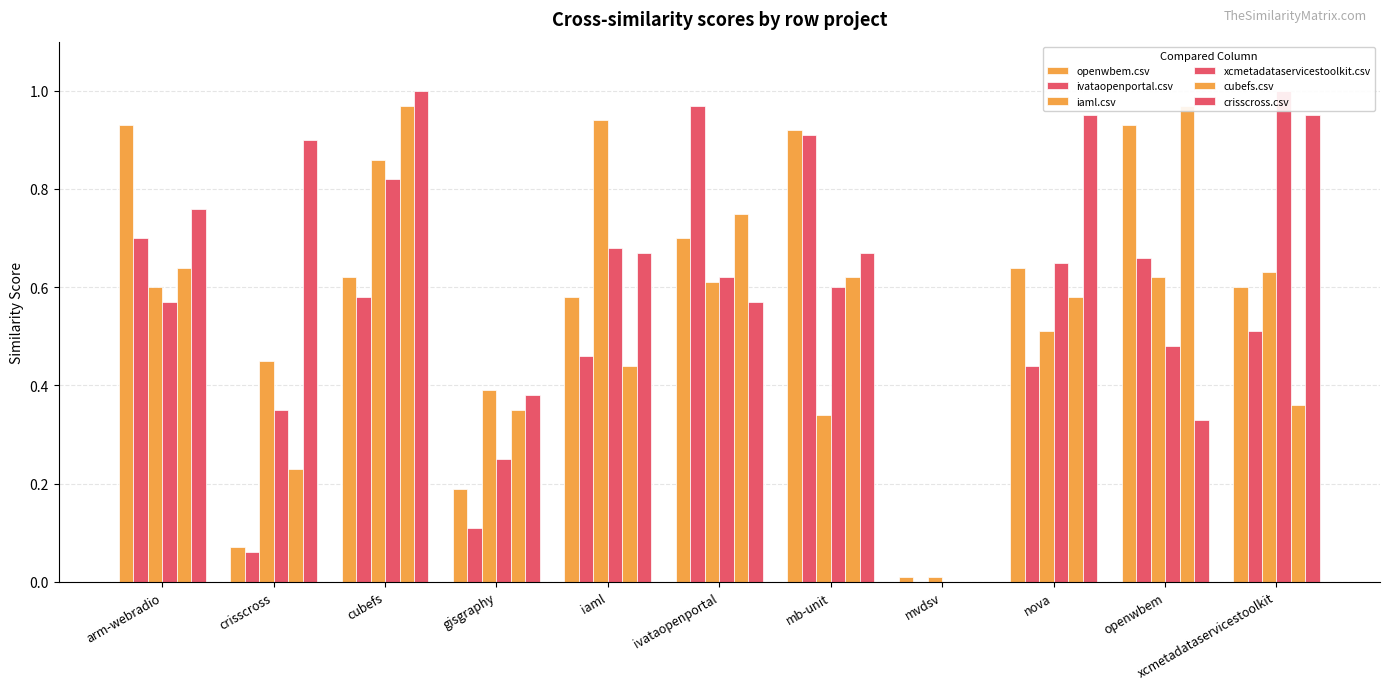

Is it true that xcmetadataservicestoolkit.csv equals 0.8 at cubefs?

True